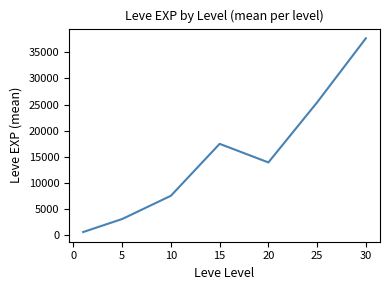

What is the maximum value shown in the chart?

37715.0